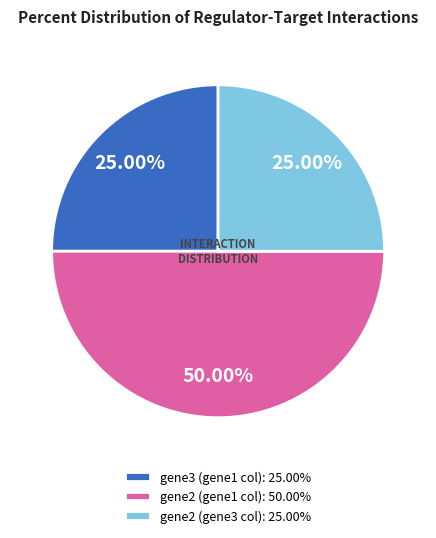

What percentage is the gene3 (gene1 col) slice, to the nearest percent?

25%